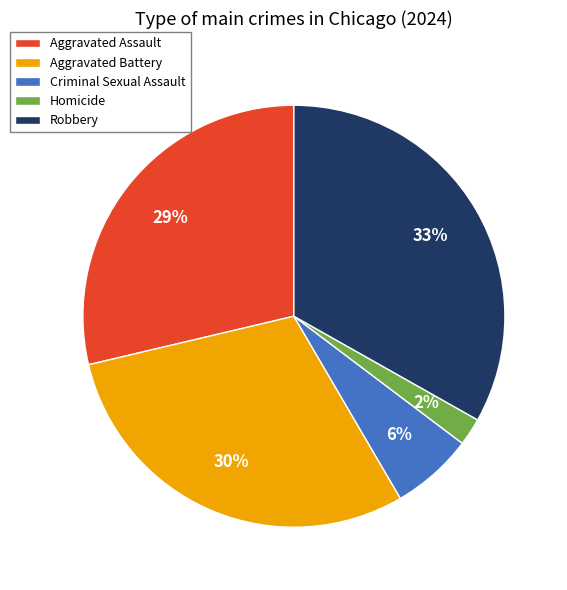

The Homicide slice represents 2% of the pie. True or false?

True